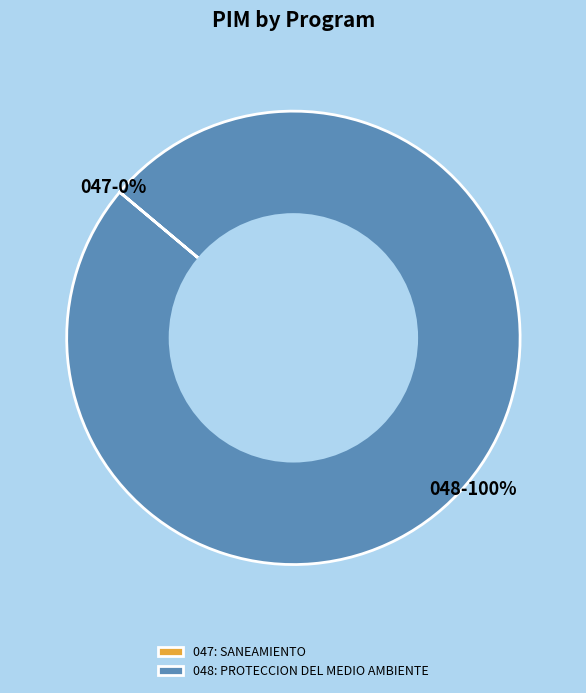

To the nearest percent, what is the average slice percentage?

50%